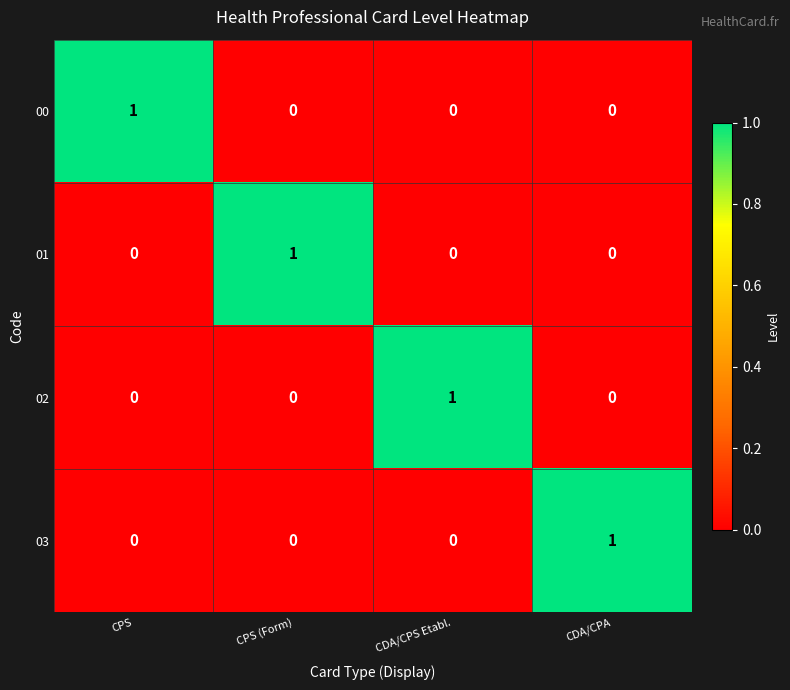

Reading right to left, what are all the values shown in this chart?

00: 0	0	0	1
01: 0	0	1	0
02: 0	1	0	0
03: 1	0	0	0